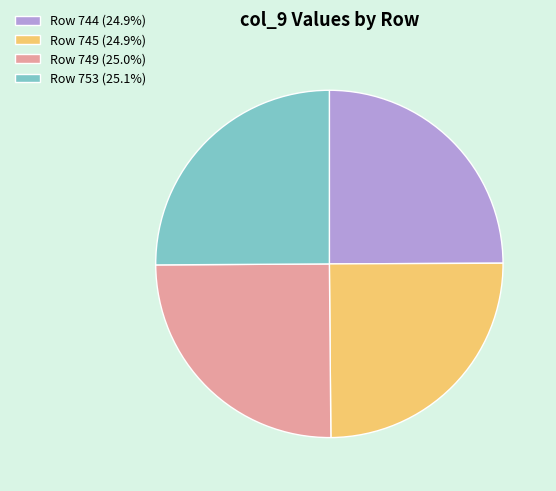

Is there a majority slice in this chart?

No